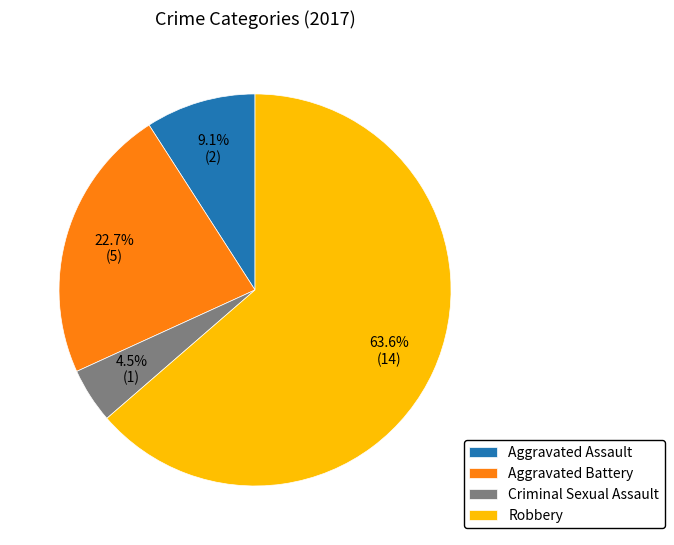

Is Robbery the majority of the pie?

Yes